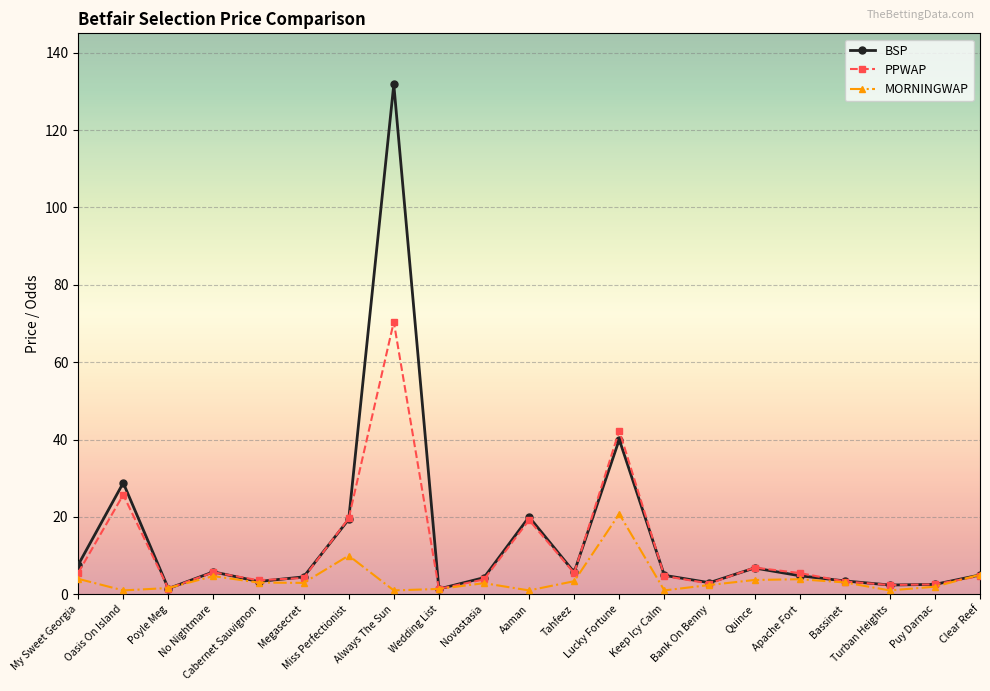

What is the label of the 15th point from the left?

Bank On Benny